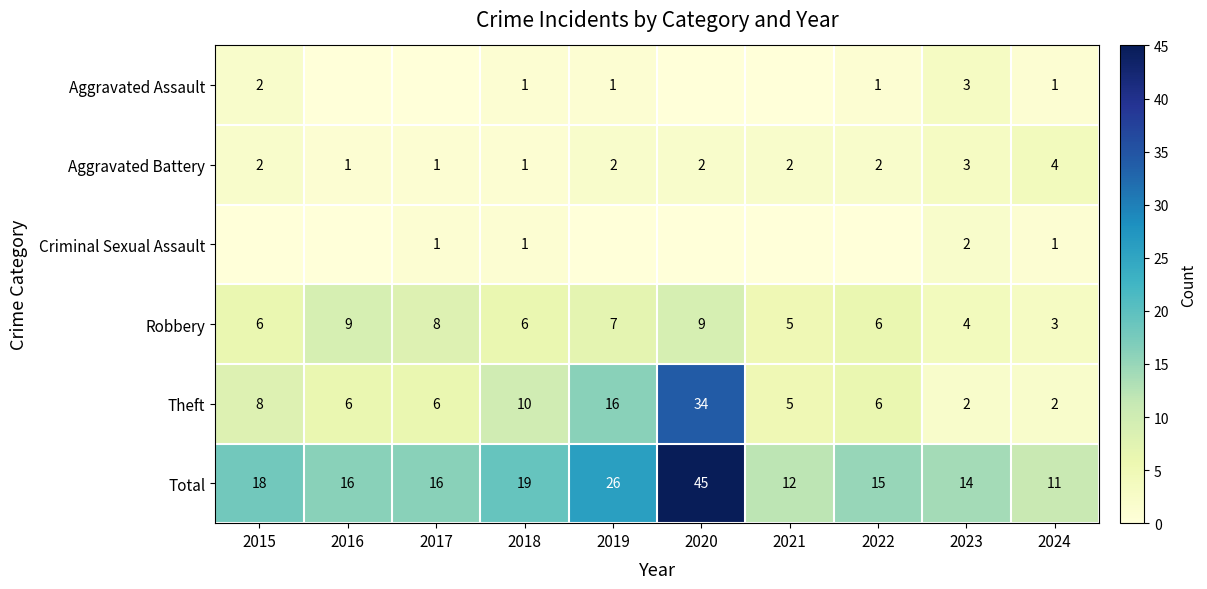

At how many categories does at least one series exceed 5?

10